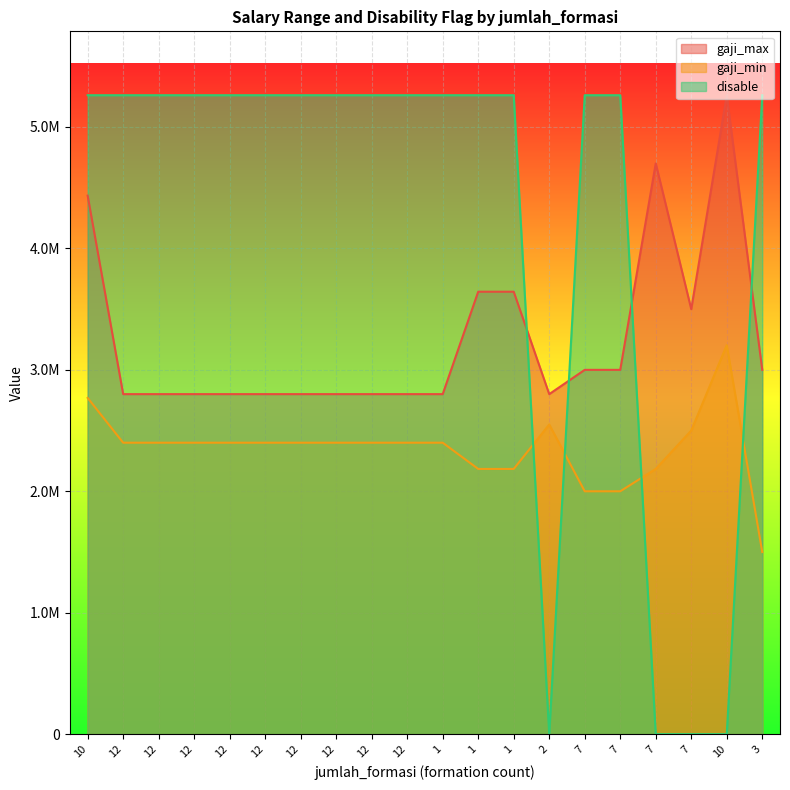

What is the label of the 20th point from the left?

3